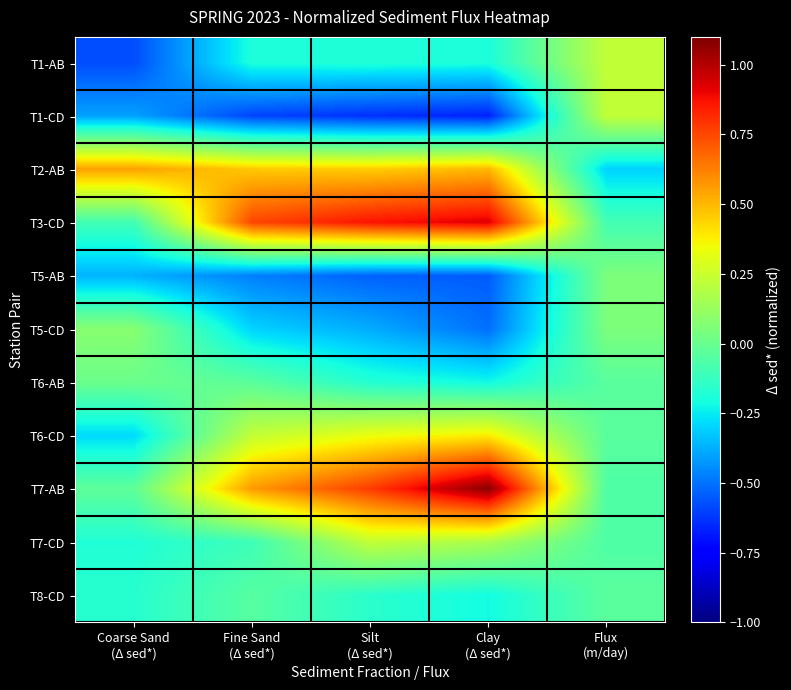

At how many categories does at least one series exceed 0?

5